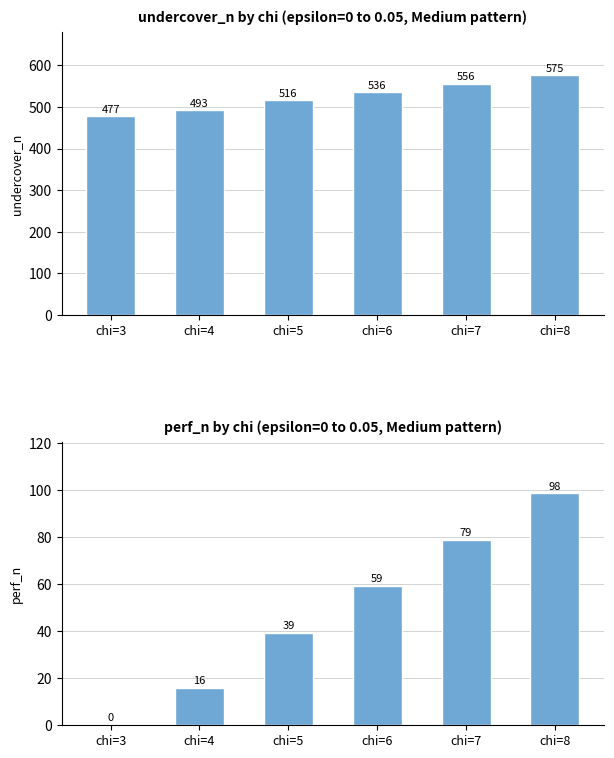

What is the difference between the perf_n values at chi=7 and chi=4?

63.0